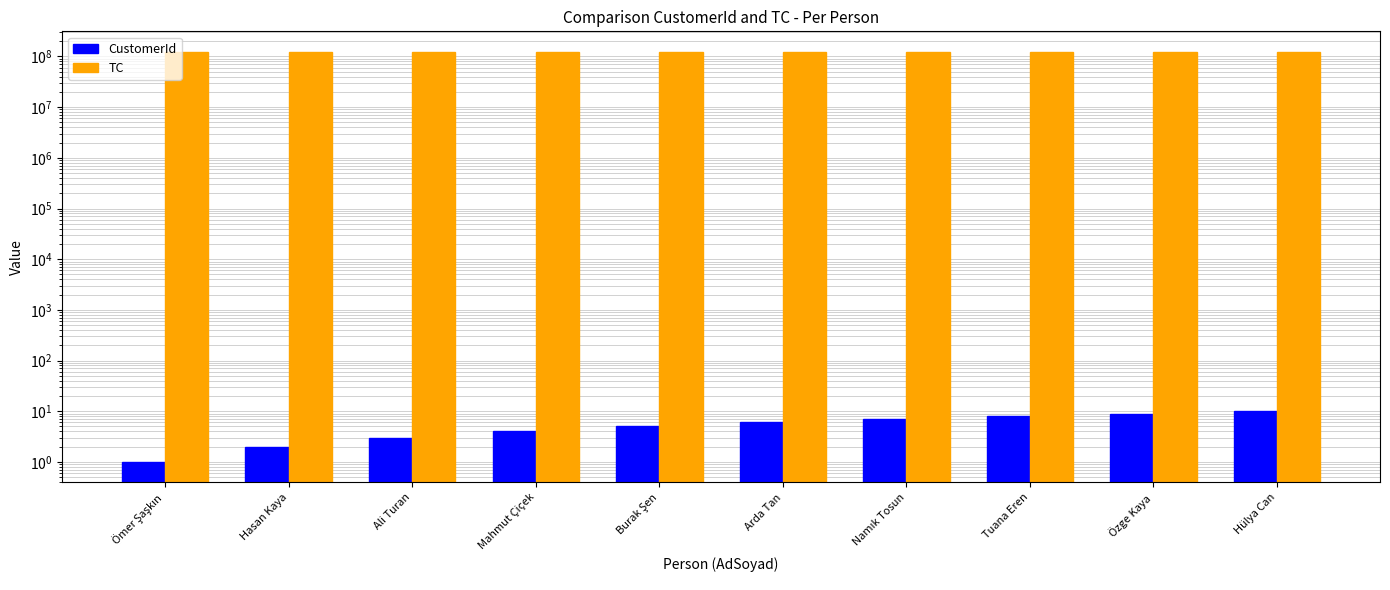

Between Hasan Kaya and Özge Kaya, which is larger?

Özge Kaya